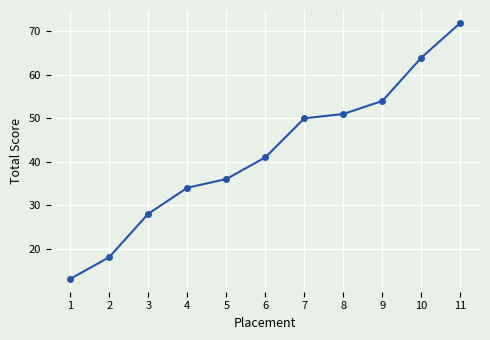

Reading right to left, list all the values displayed in this chart.

11=72	10=64	9=54	8=51	7=50	6=41	5=36	4=34	3=28	2=18	1=13